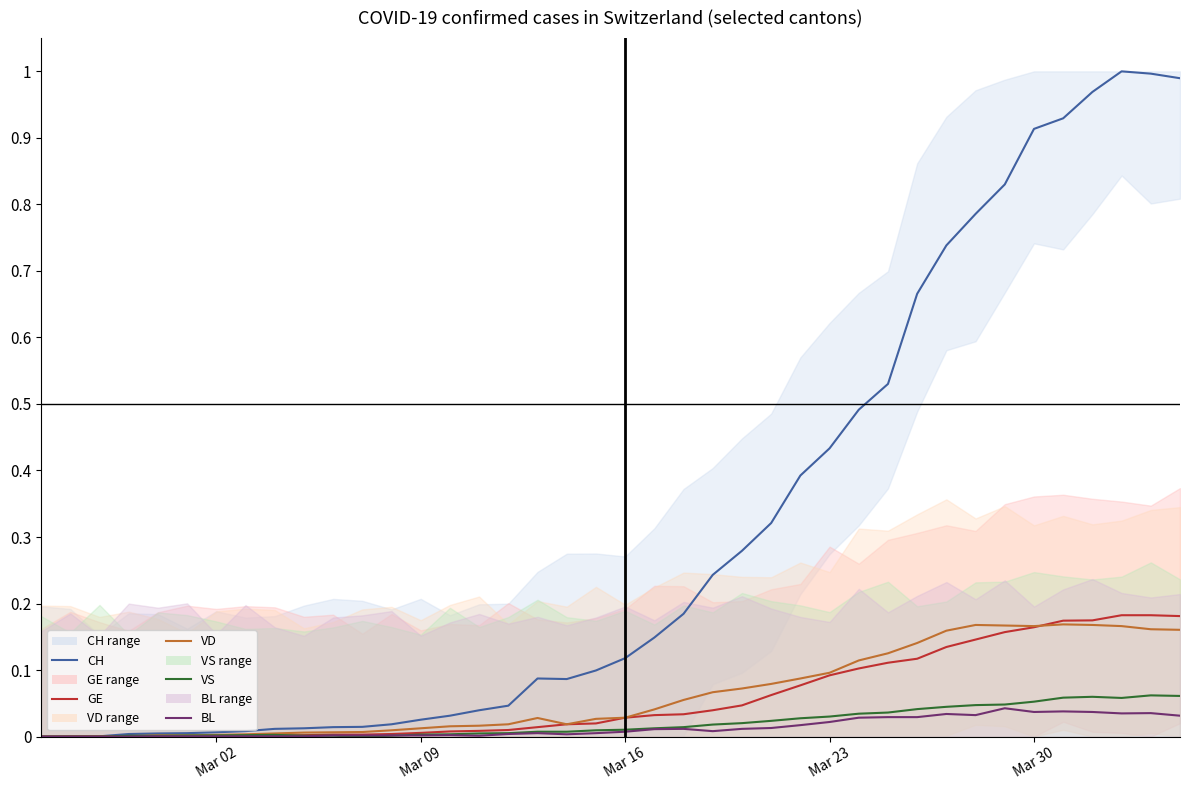

What are all the series names shown in the legend?

CH, GE, VD, VS, BL